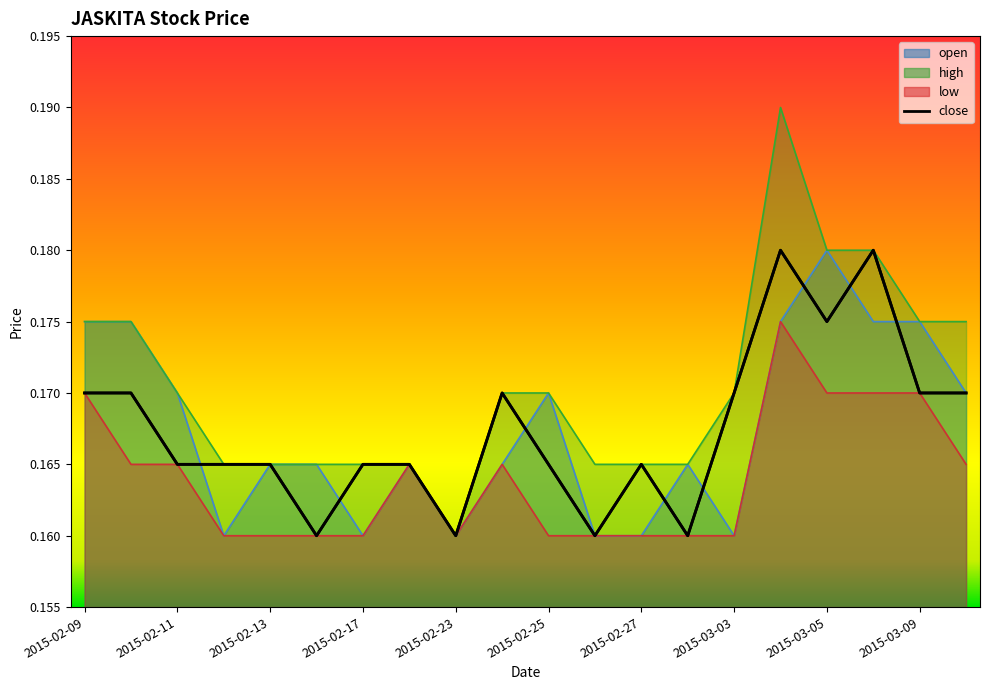

How many lines are shown in the chart?

4